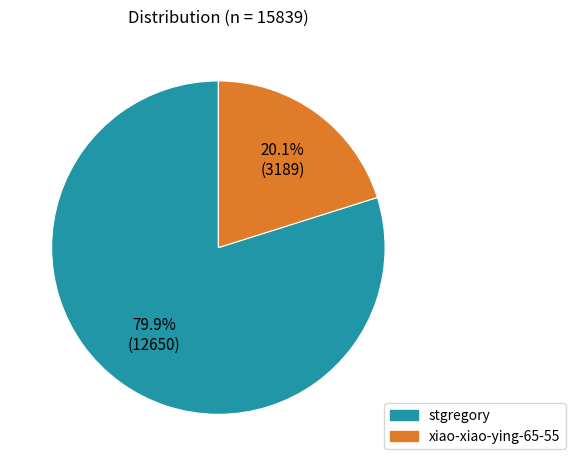

Combined, what portion of the pie is xiao-xiao-ying-65-55 and stgregory?

100.0%